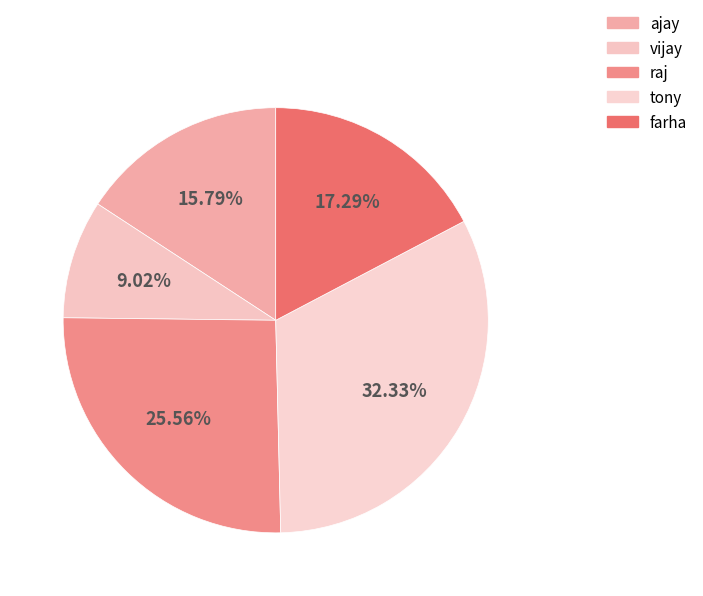

Combined, do tony and farha account for over 50%?

No